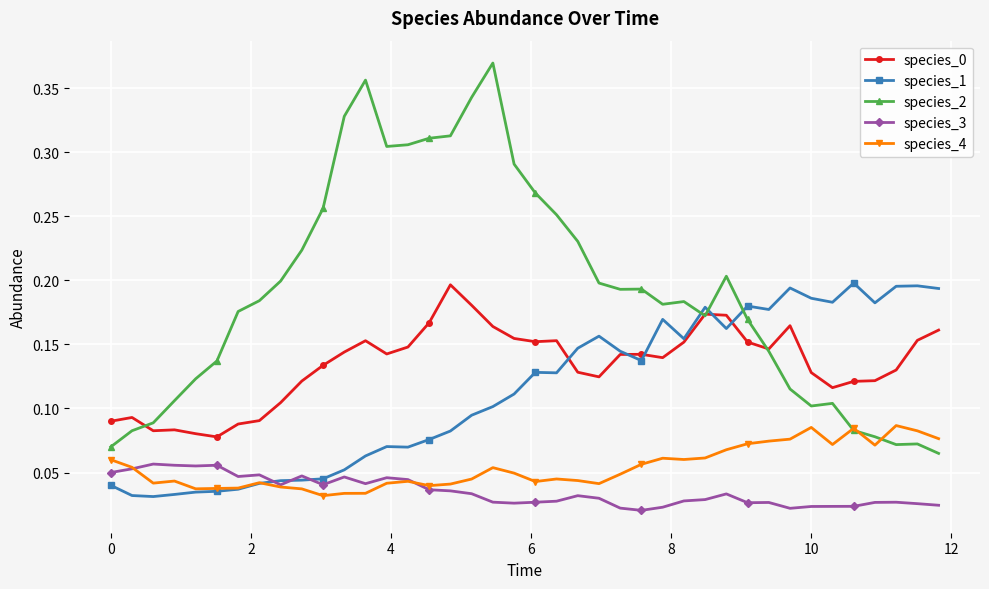

True or false: species_0 and species_4 cross at least once.

False